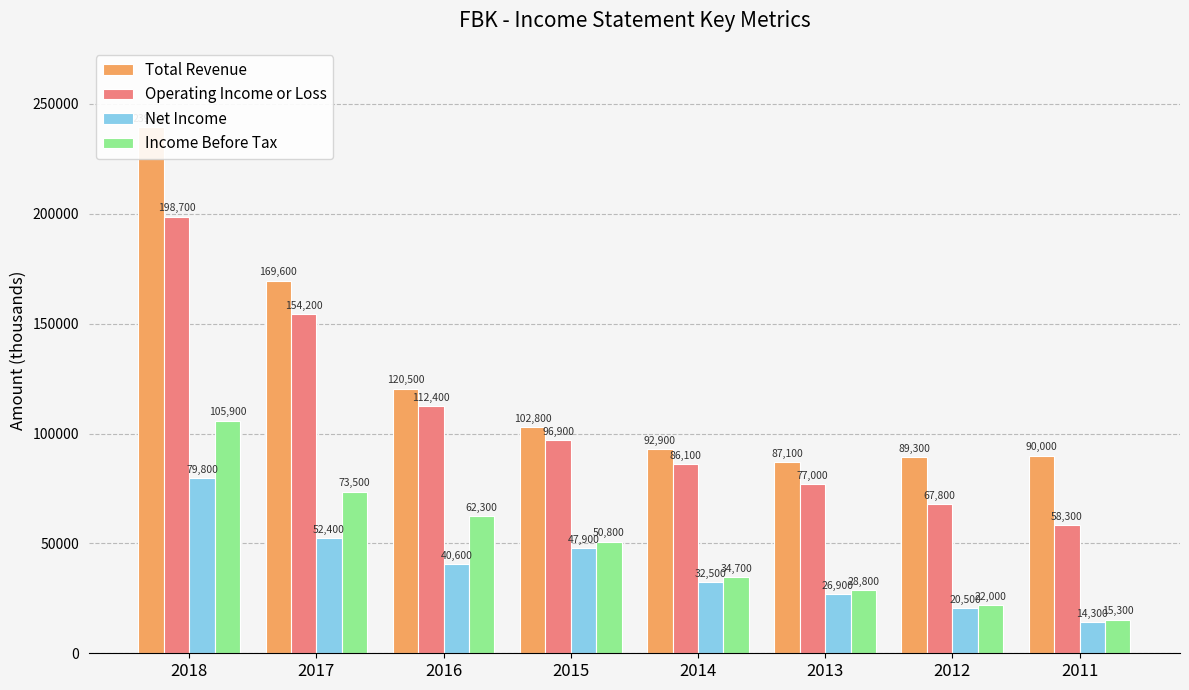

Between 2011 and 2012, which is larger?

2011